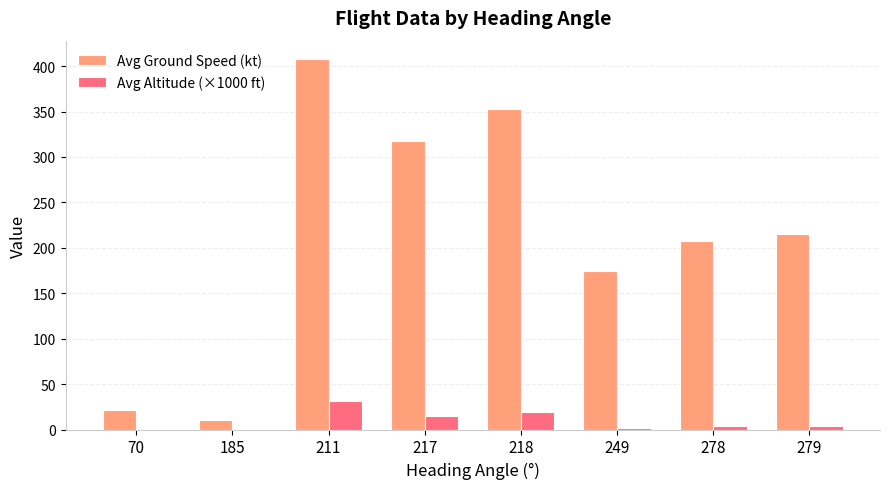

Is the value of Avg Ground Speed (kt) at 279 greater than the value of Avg Altitude (×1000 ft) at 279?

Yes